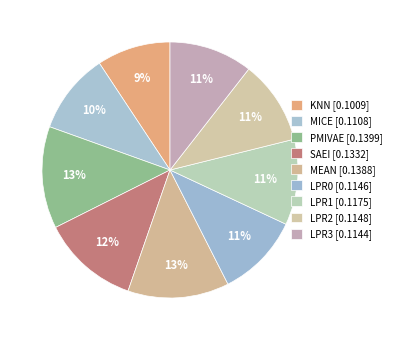

To the nearest percent, what portion does LPR3 represent?

11%